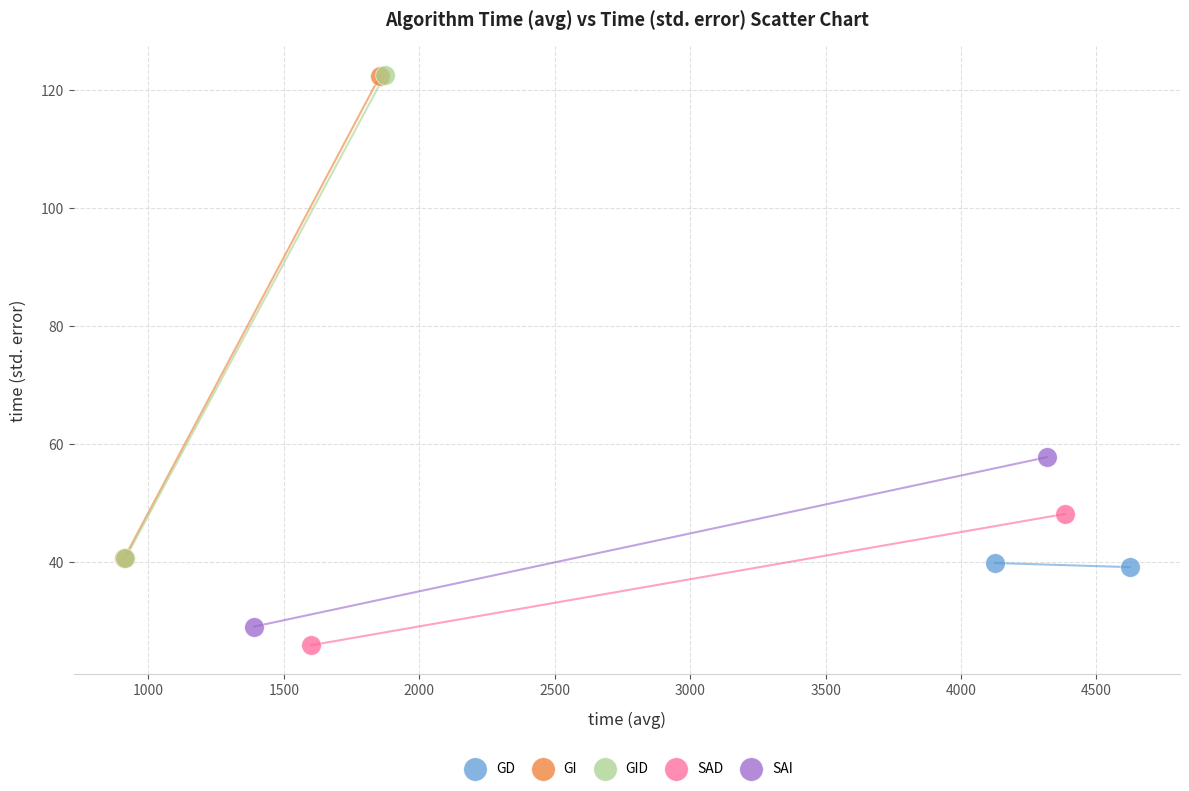

Which series has the largest Y range (max minus min)?

GID